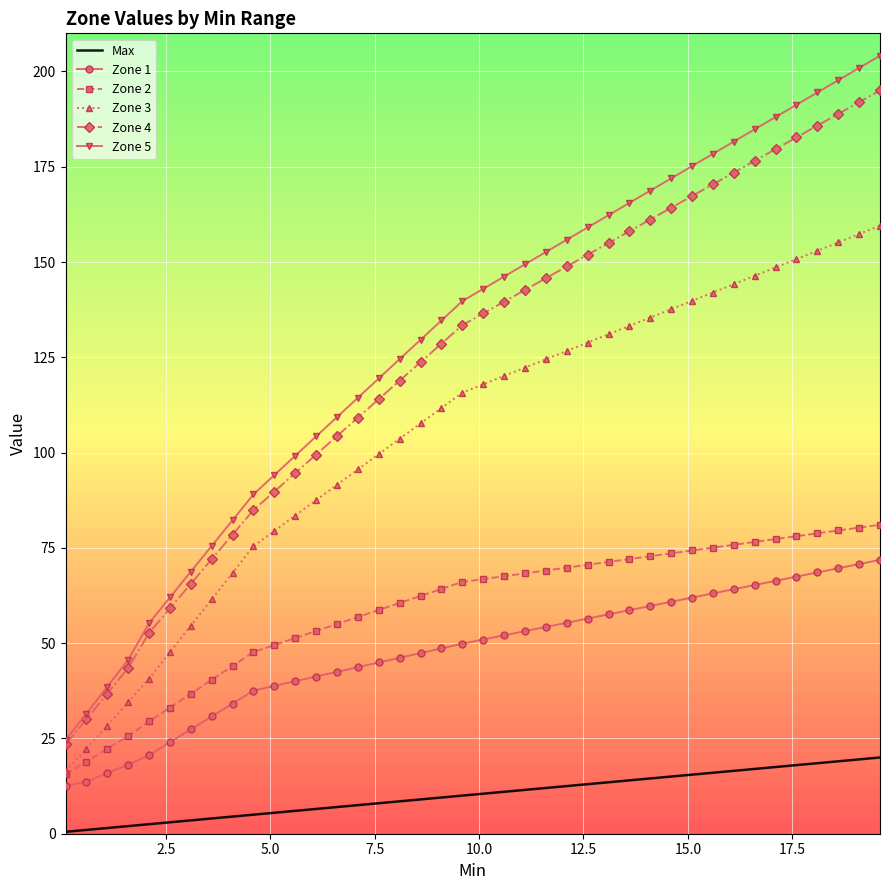

What is the highest value of the Zone 3 series?

159.5